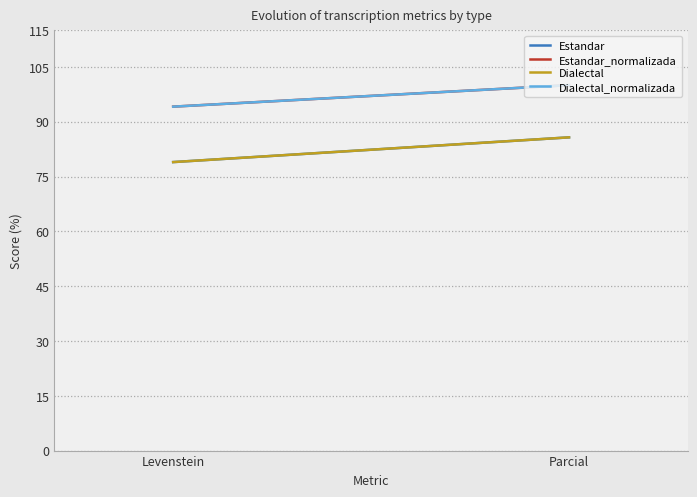

Between Levenstein and Parcial, which series saw the biggest shift?

Estandar